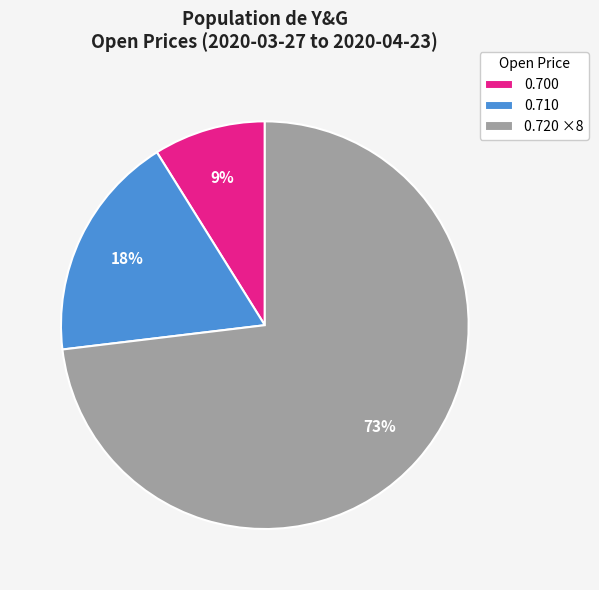

To the nearest percent, what portion does 0.720 ×8 represent?

73%